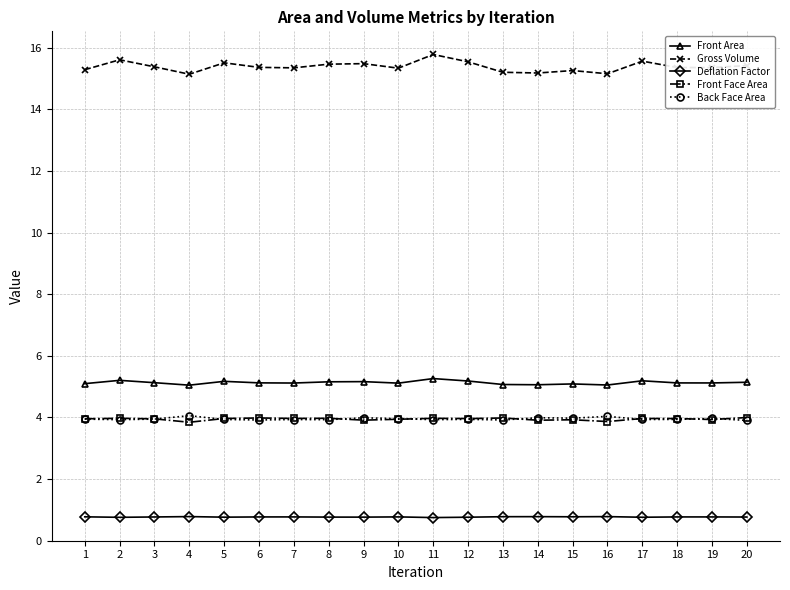

True or false: Front Area has more than 0 points higher than both neighbors.

True